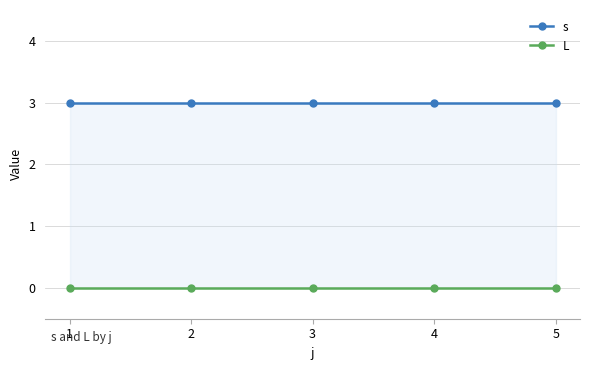

Between 2 and 3, which series saw the biggest shift?

s